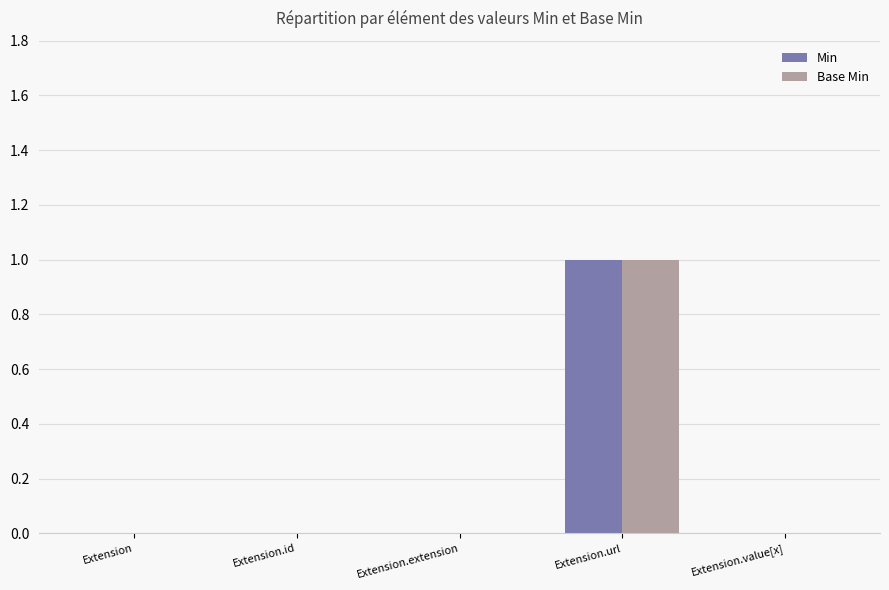

Reading right to left, transcribe all the data shown in this chart.

Min: 0	1	0	0	0
Base Min: 0	1	0	0	0